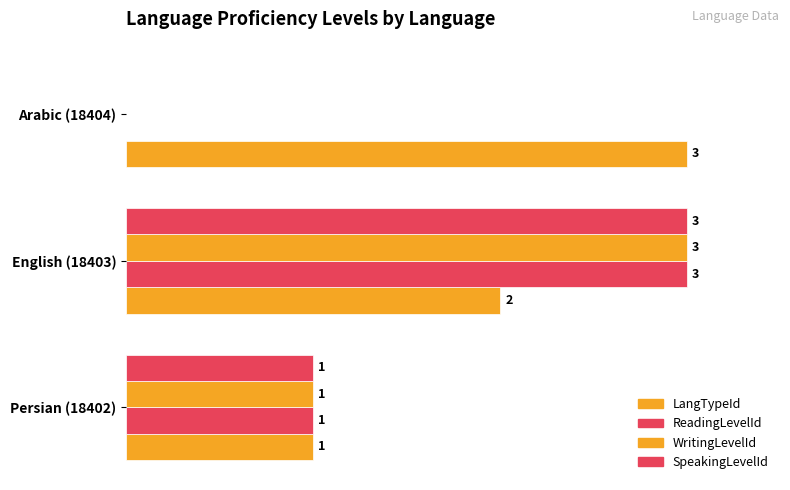

What is the average value of the LangTypeId series?

2